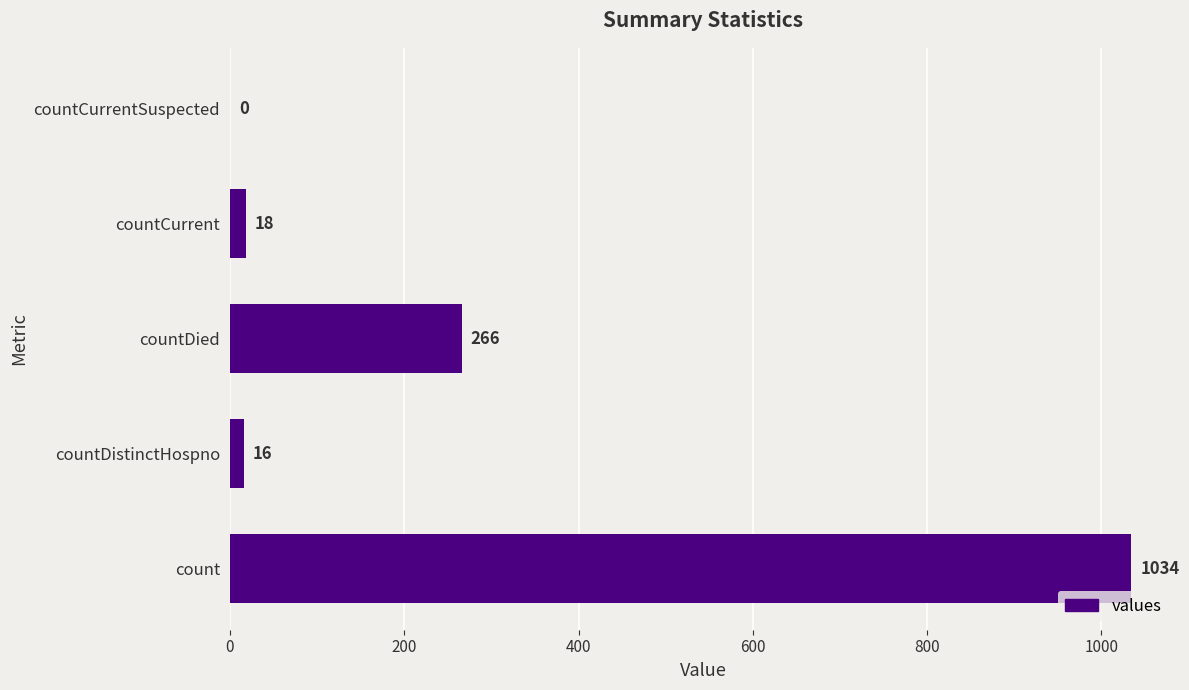

Does the chart contain stacked bars?

No